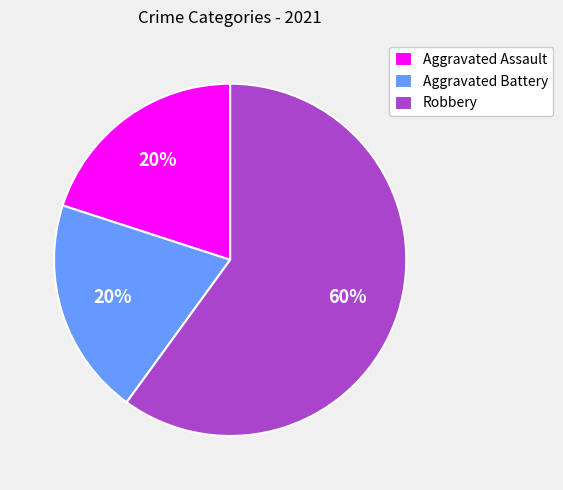

True or false: Aggravated Assault accounts for 20% of the total.

True